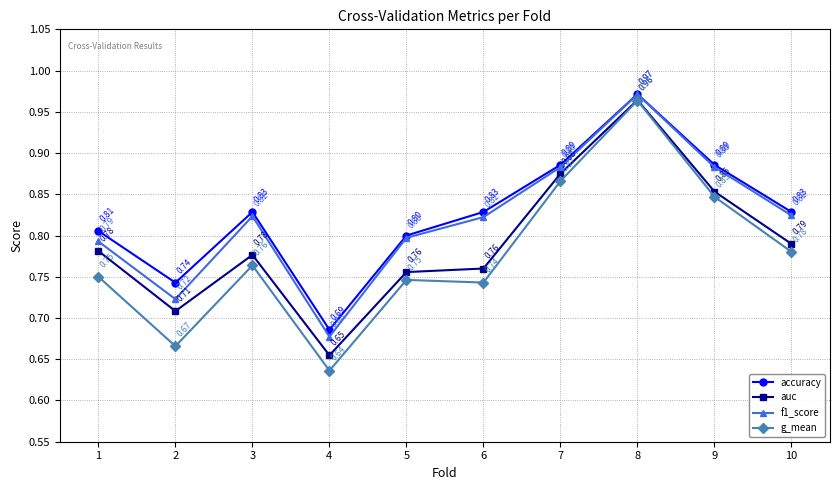

What are all the series names shown in the legend?

accuracy, auc, f1_score, g_mean